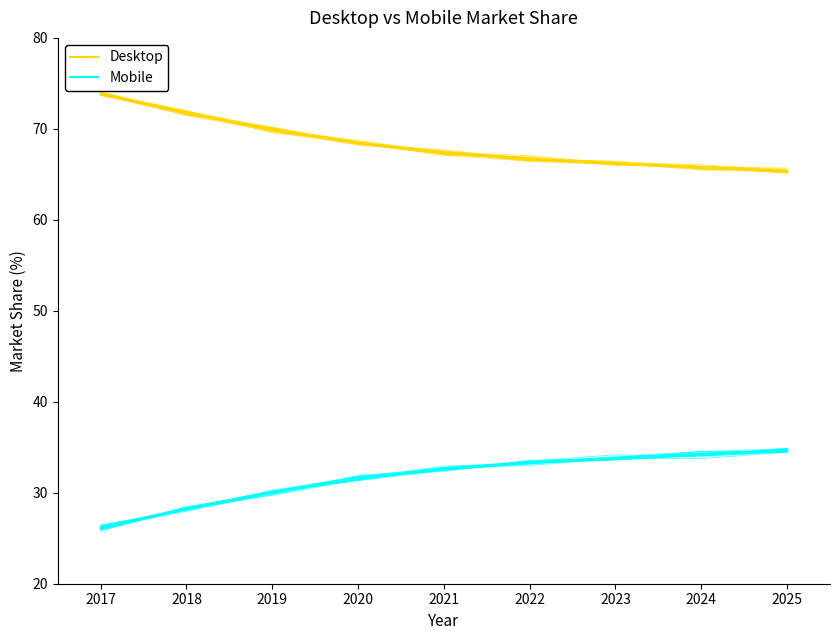

Reading left to right, transcribe all the data shown in this chart.

Desktop: 73.9	71.7	70.0	68.6	67.4	66.7	66.4	65.9	65.3
Mobile: 26.2	28.1	30.0	31.5	32.7	33.2	33.9	34.5	34.8